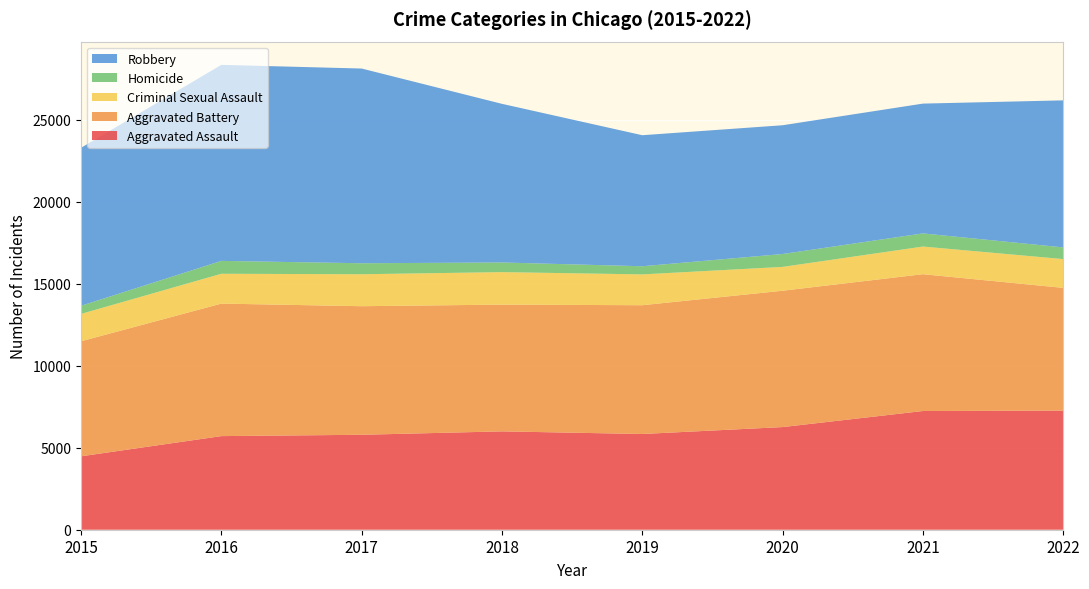

Reading left to right, extract all data points from this chart.

Aggravated Assault: 2015=4480	2016=5712	2017=5793	2018=6001	2019=5841	2020=6263	2021=7243	2022=7270
Aggravated Battery: 2015=7018	2016=8085	2017=7845	2018=7734	2019=7857	2020=8319	2021=8348	2022=7487
Criminal Sexual Assault: 2015=1670	2016=1820	2017=1949	2018=1982	2019=1880	2020=1454	2021=1686	2022=1756
Homicide: 2015=496	2016=786	2017=672	2018=589	2019=498	2020=787	2021=804	2022=714
Robbery: 2015=9638	2016=11960	2017=11880	2018=9679	2019=7994	2020=7855	2021=7918	2022=8970